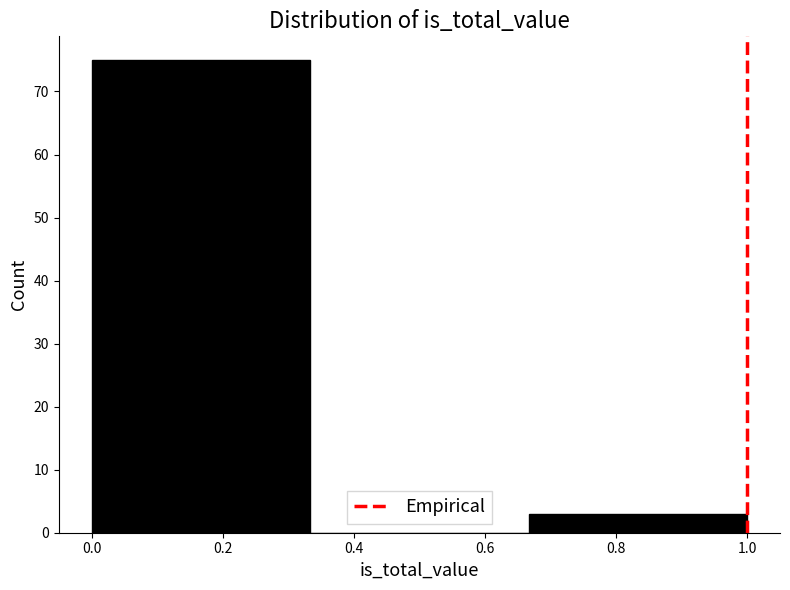

Reading left to right, transcribe this chart: for each bar, give the range it covers on the x-axis and its height. Neither the bar edges nor the heights are printed on the chart, so give them approximately, as read against the axes.

0.00 to 0.34: 75
0.34 to 0.66: 0
0.66 to 1.00: 3